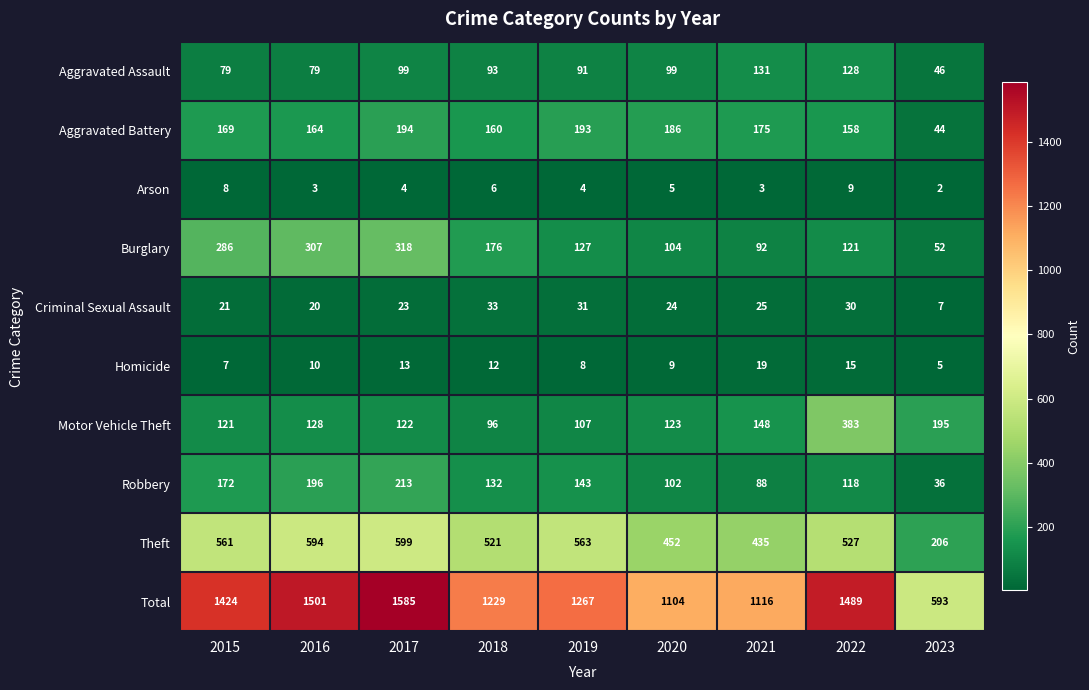

The Burglary series shows 53 at 2022. True or false?

False